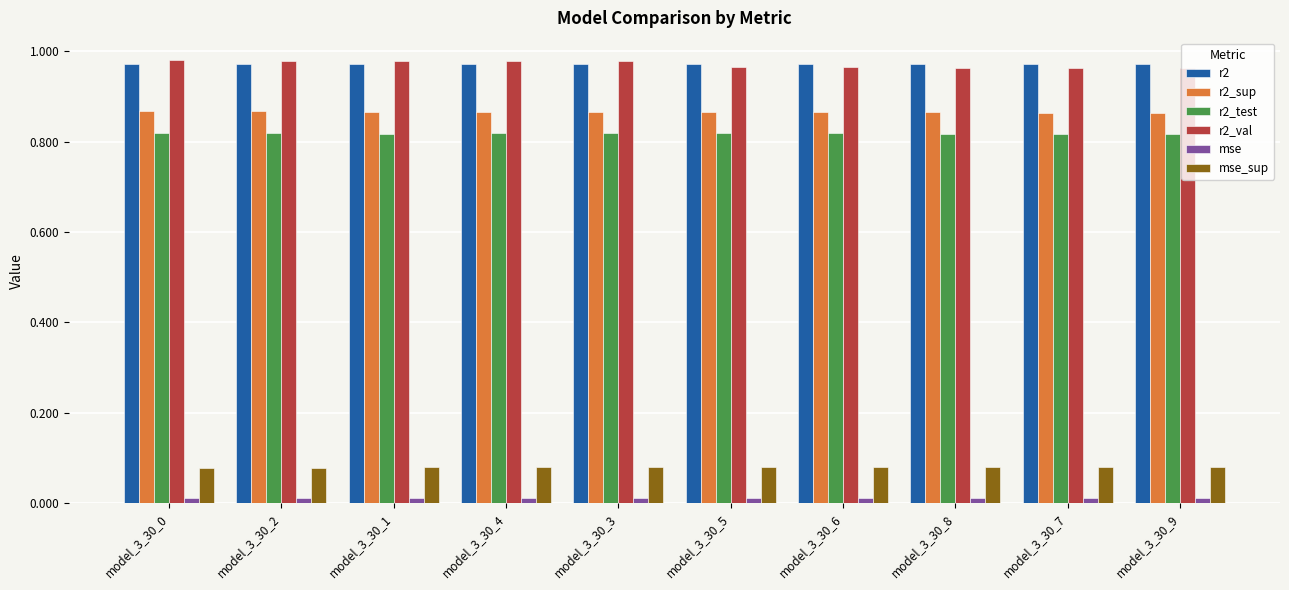

Are the bars grouped side by side (vs. stacked)?

Yes